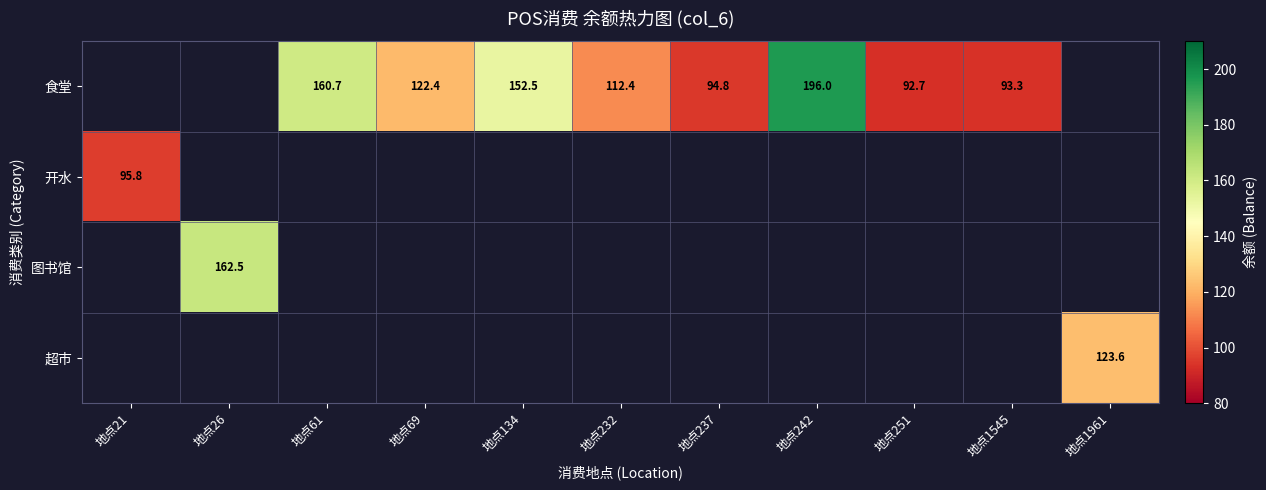

Is it true that 食堂 equals 200.0 at 地点232?

False